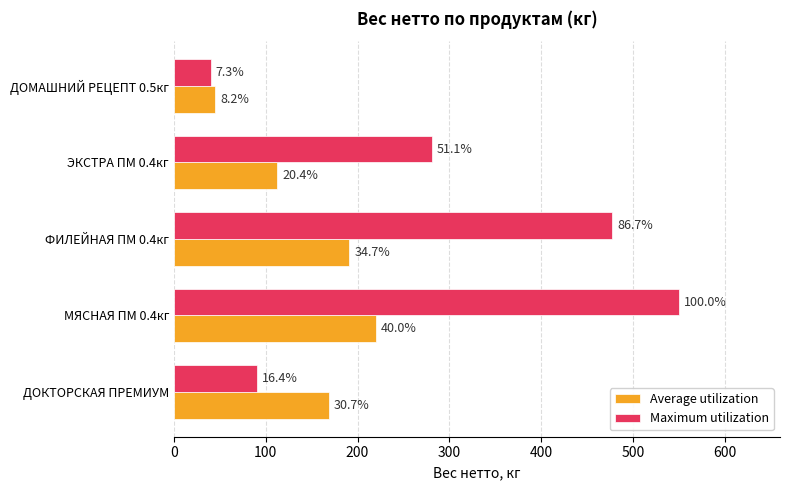

What are all the series names shown in the legend?

Average utilization, Maximum utilization